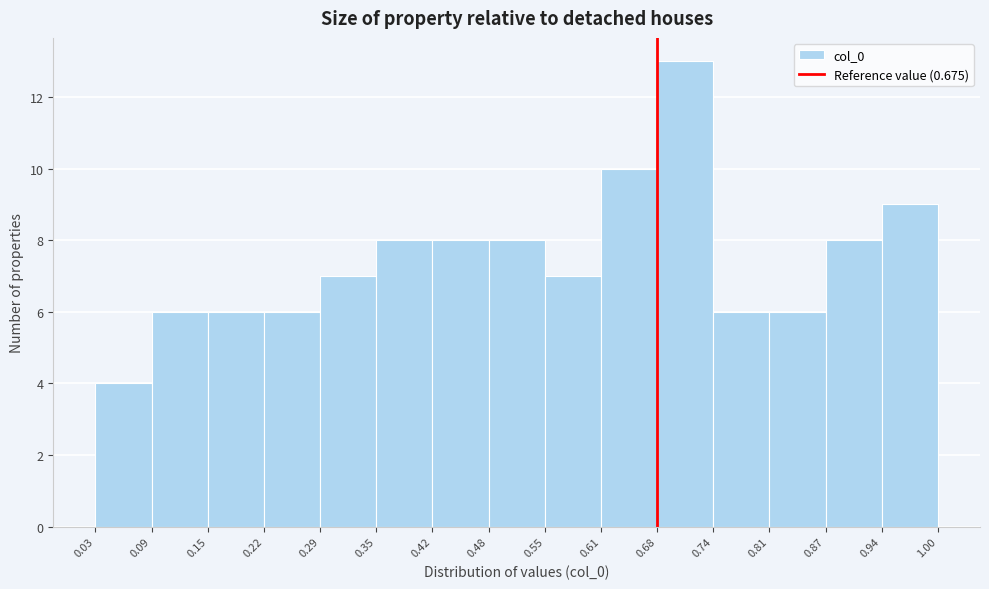

Over which range of the x-axis is the bar tallest?

0.68 to 0.74